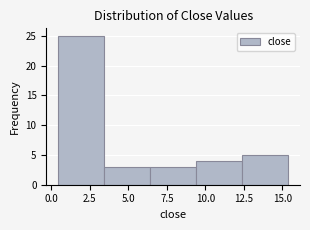

Over which range of the x-axis is the bar tallest?

0.5 to 3.5